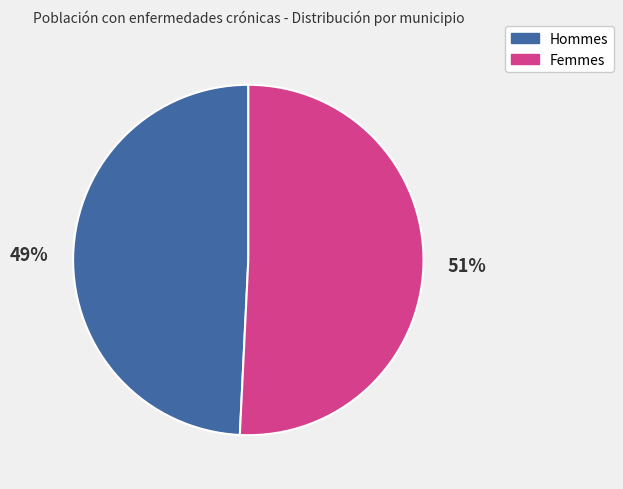

Is there any slice that represents more than half of the pie?

Yes